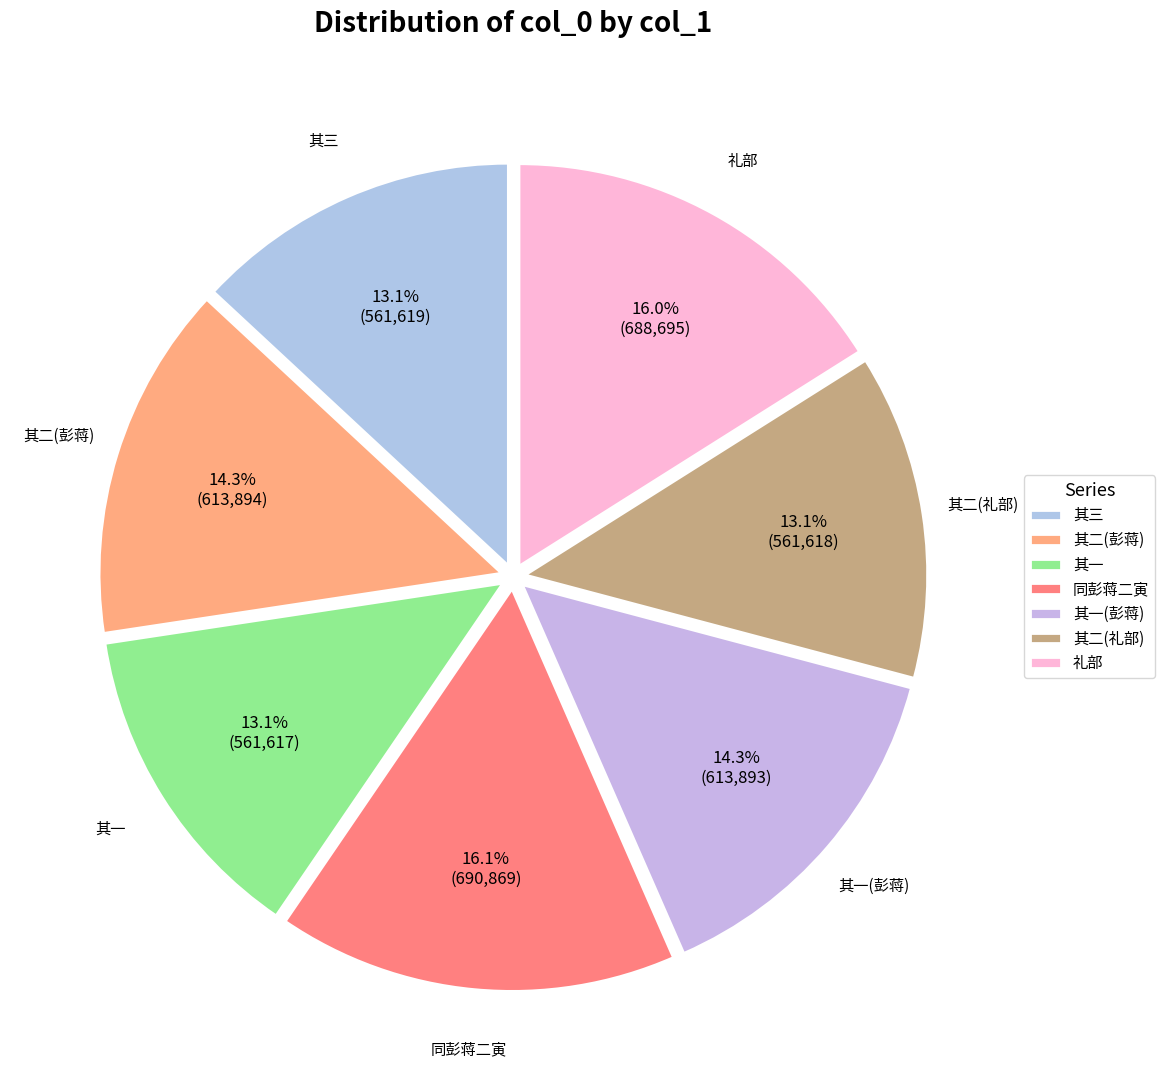

What is the ratio of the value at 礼部 to the value at 其三?

1.2